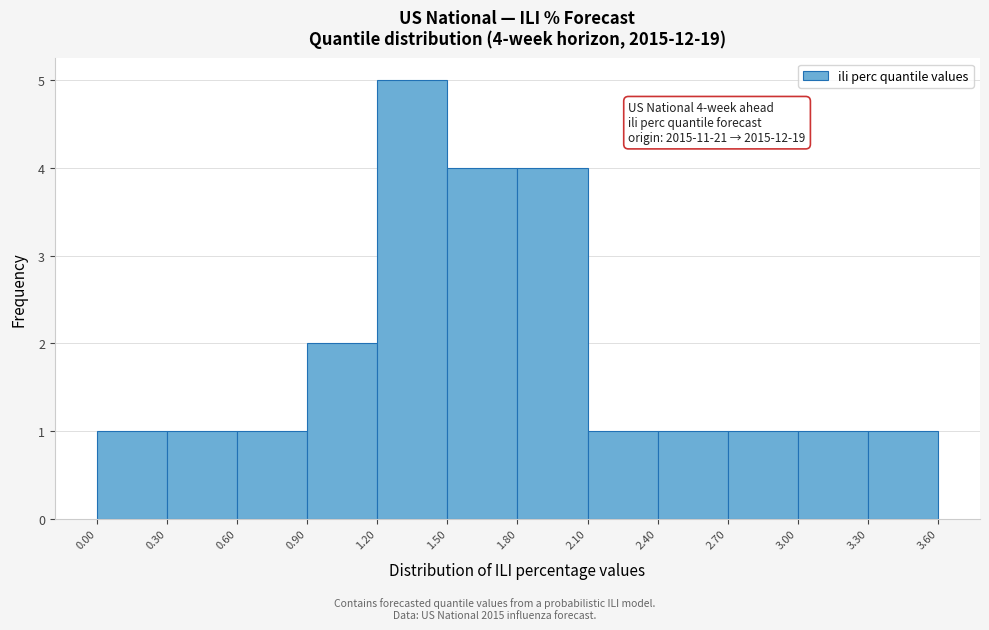

Which range on the x-axis has the tallest bar?

1.20 to 1.50